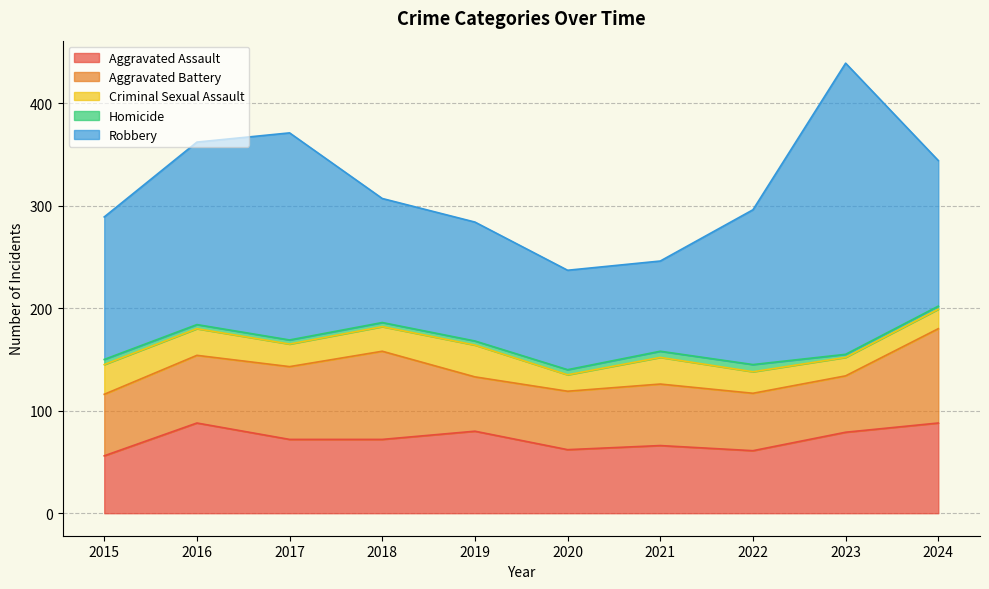

Reading right to left, list all the values displayed in this chart.

Aggravated Assault: 88	79	61	66	62	80	72	72	88	56
Aggravated Battery: 92	55	56	60	57	53	86	71	66	60
Criminal Sexual Assault: 19	18	21	26	16	31	24	22	26	29
Homicide: 3	3	7	6	5	4	4	4	4	5
Robbery: 142	284	151	88	97	116	121	202	178	139